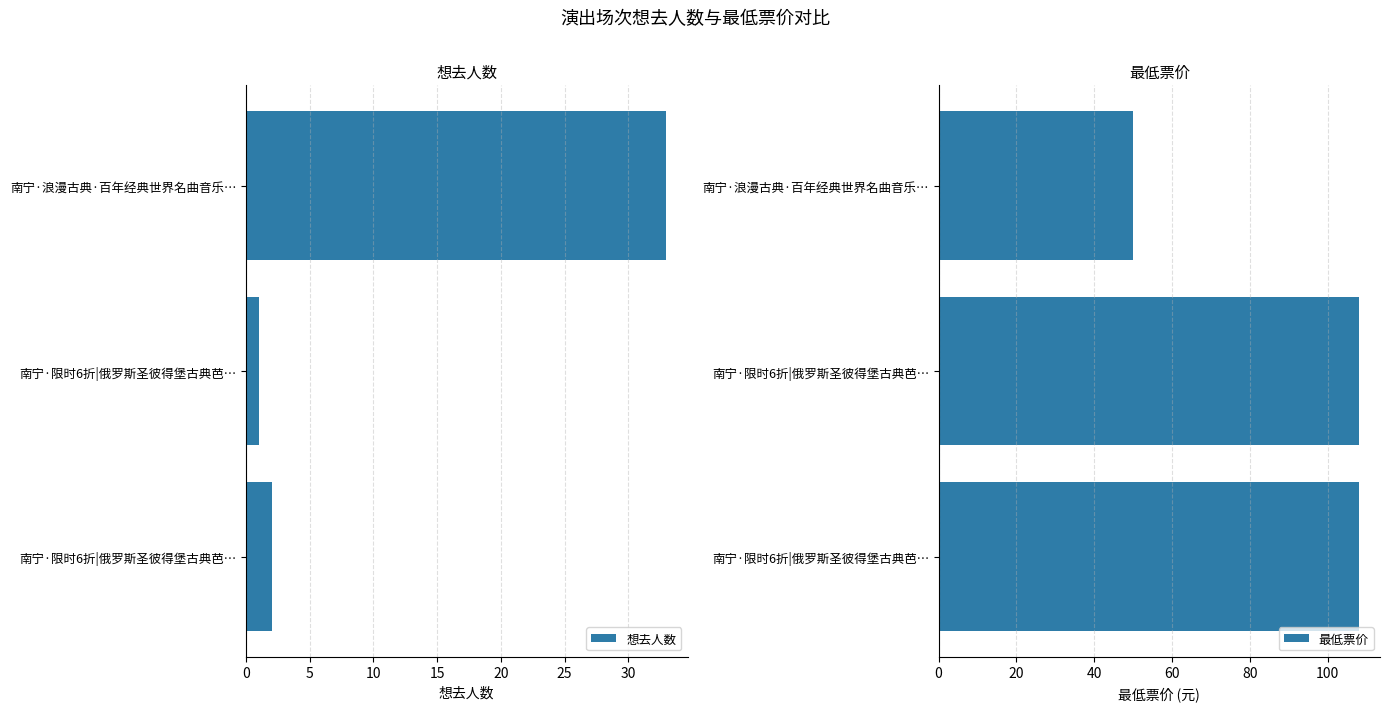

How many bars are there in total?

6